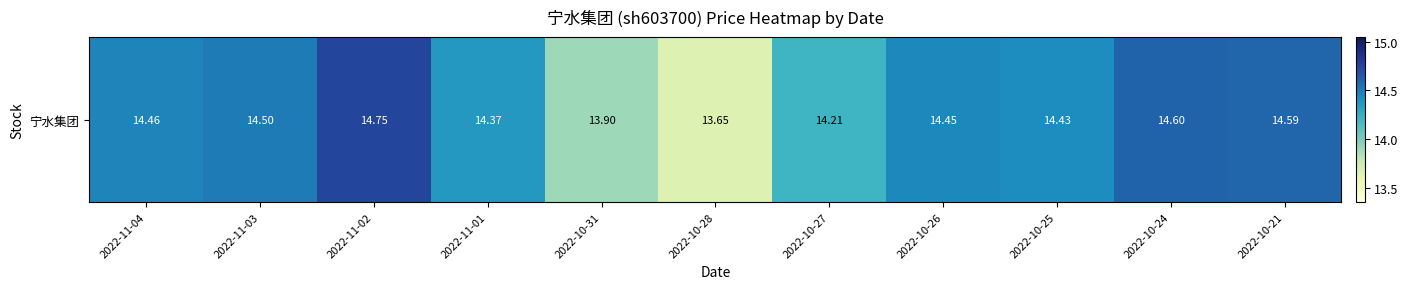

At which category does the chart reach its minimum across all series?

2022-10-28